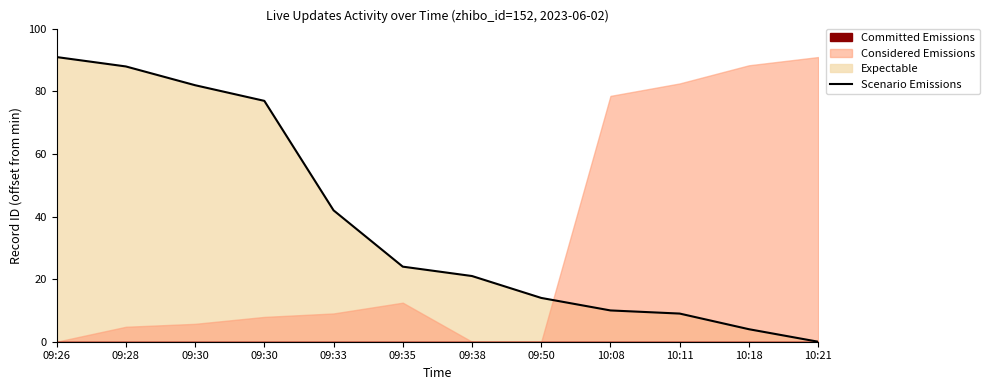

True or false: the data has more than 0 interior local peaks.

False